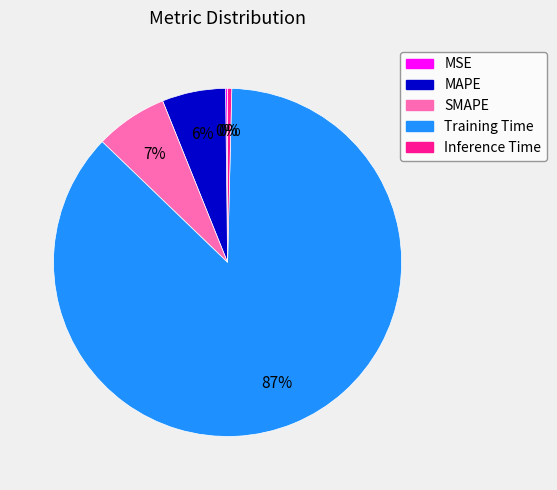

Which slice is the largest?

Training Time